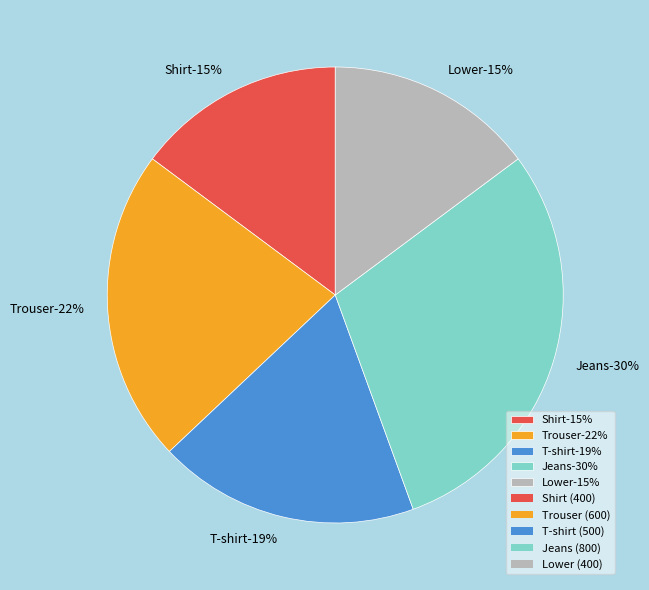

True or false: T-shirt accounts for 19% of the total.

True